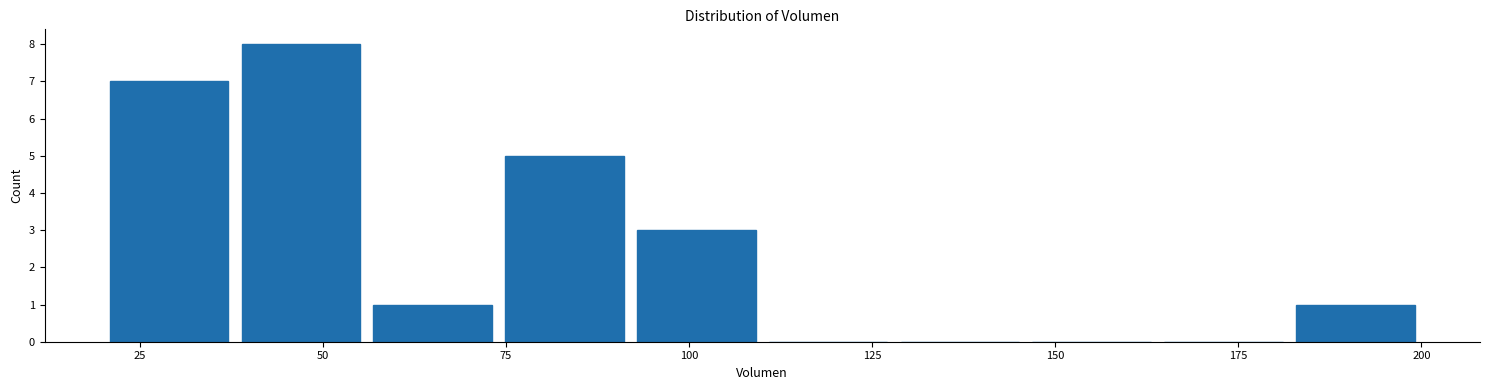

Around what value on the x-axis is the tallest bar? Give the approximate position of its centre, as read against the axis.

45